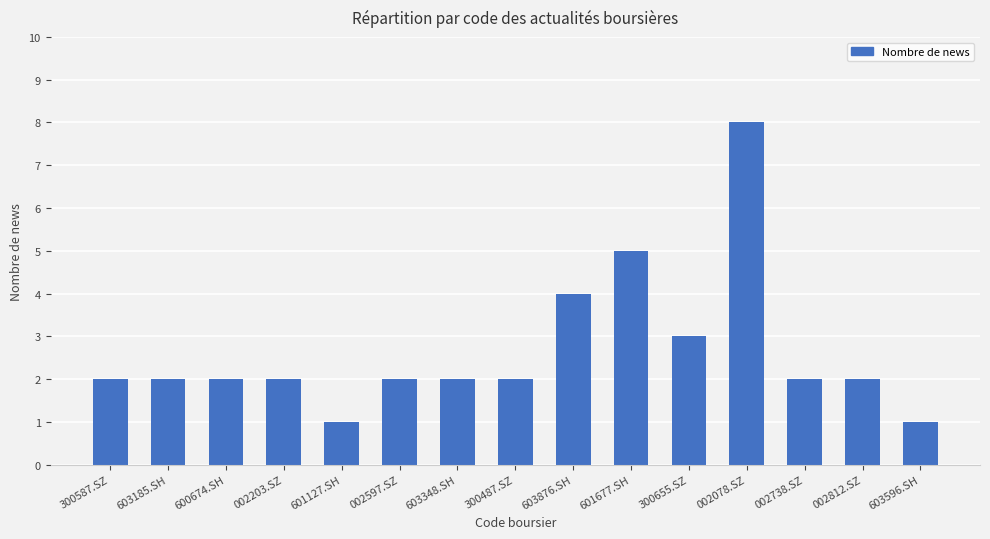

What is the smallest value displayed?

1